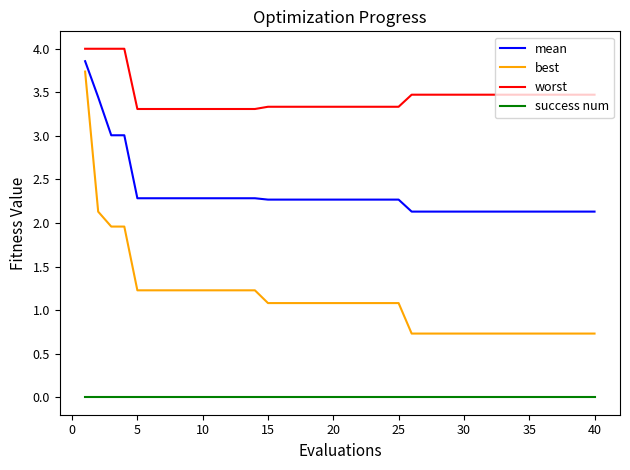

Which series has the largest range (max minus min)?

best